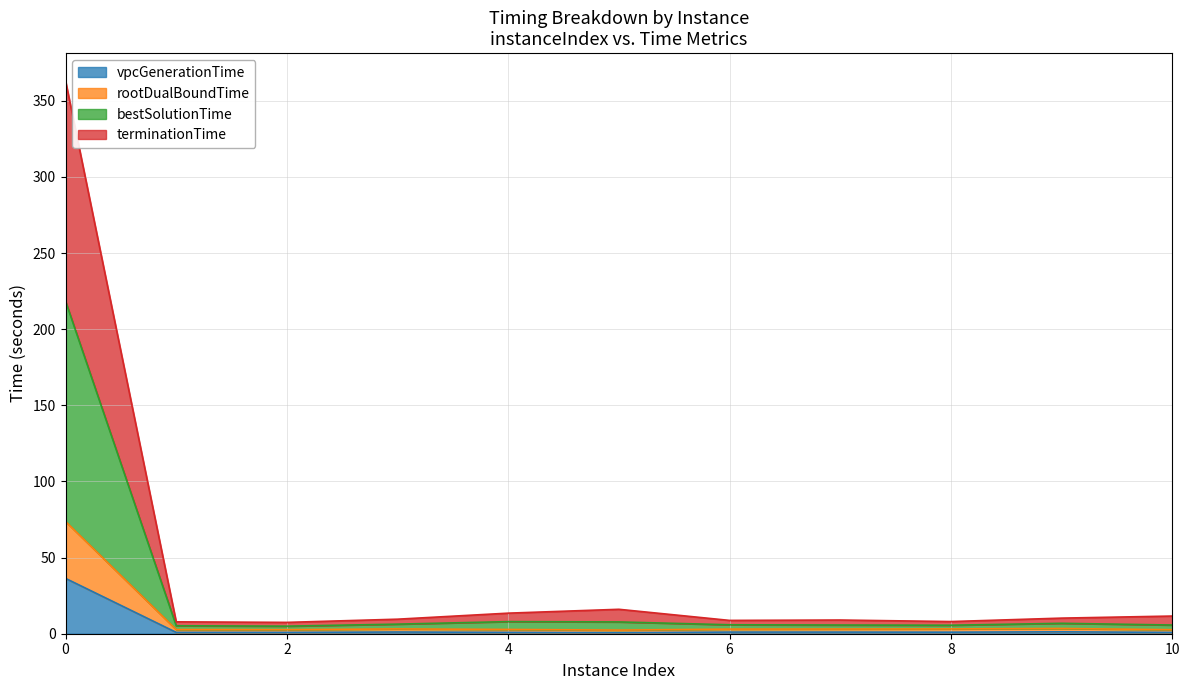

What is the total value across all series at 0?

363.1